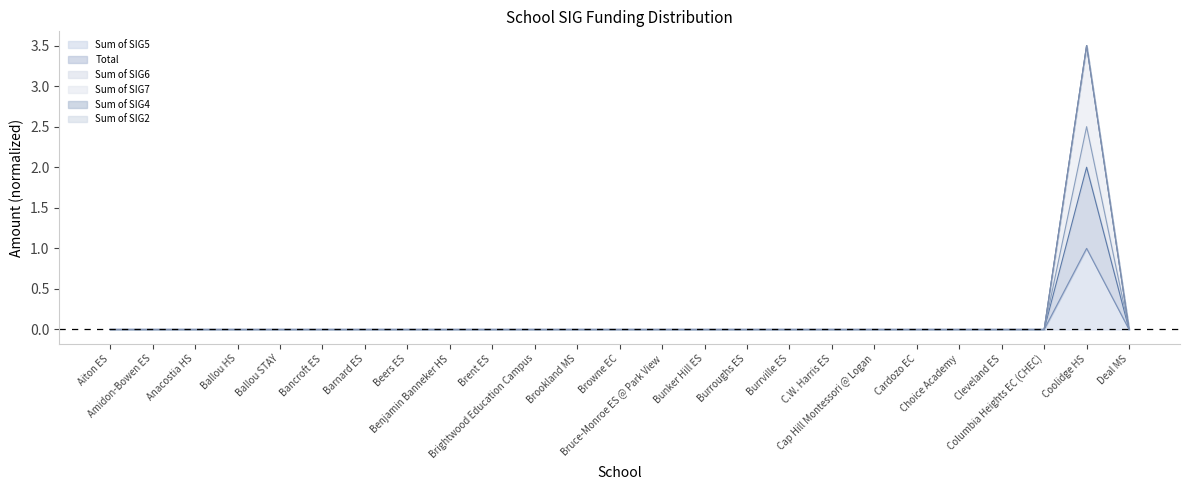

Between Beers ES and Choice Academy, which is larger?

Beers ES